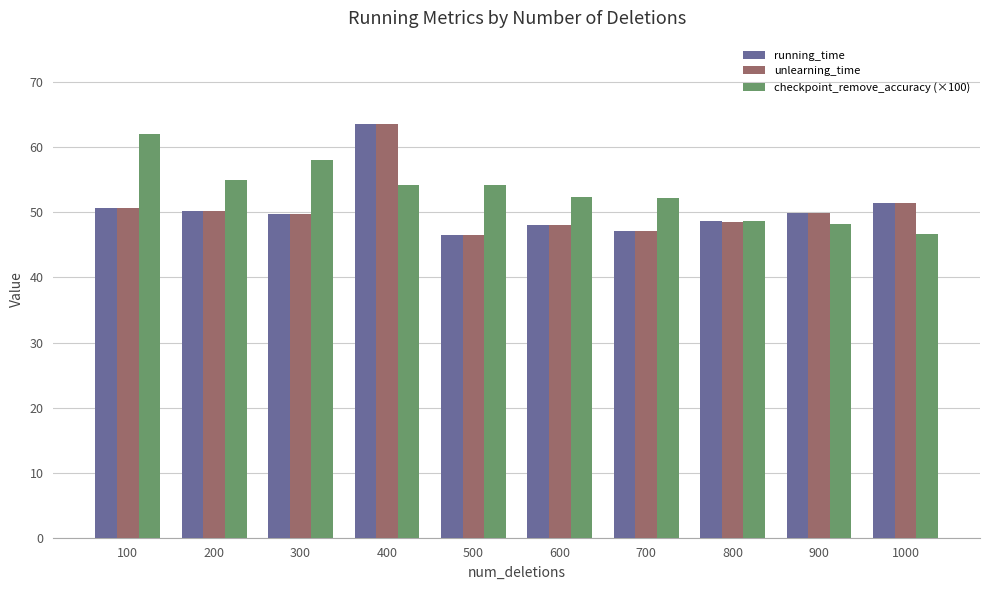

What is the difference between the maximum and second lowest values in the unlearning_time series?

16.5